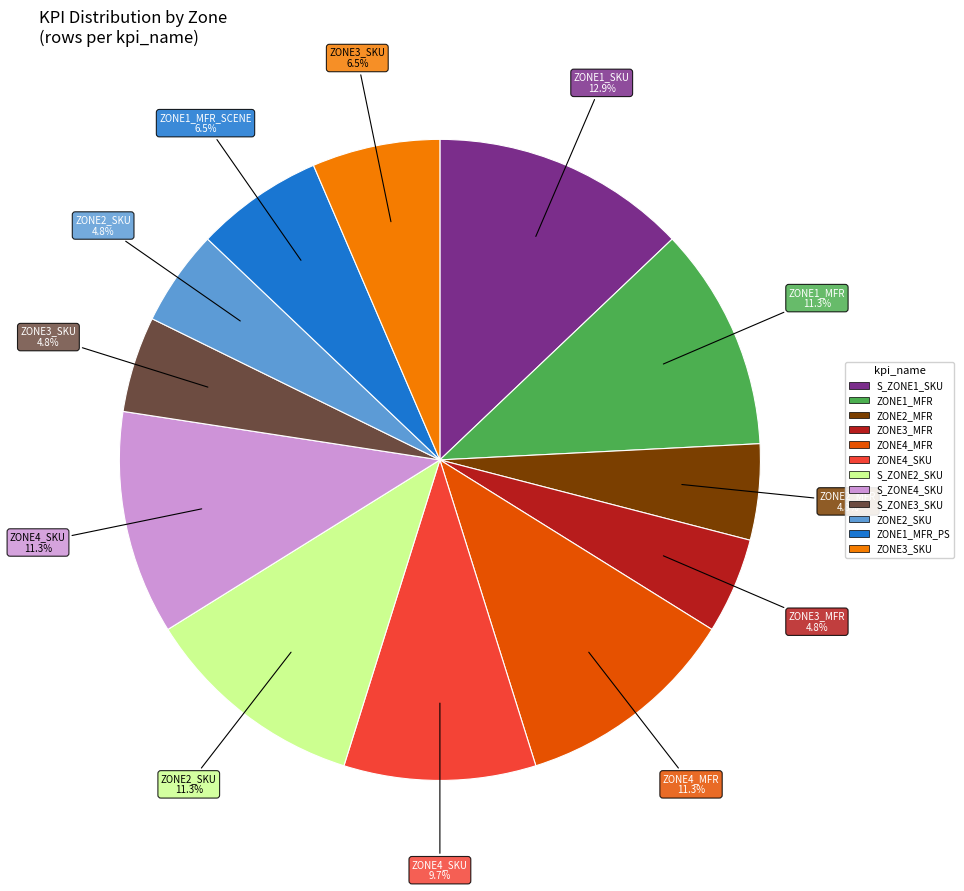

Is there a majority slice in this chart?

No